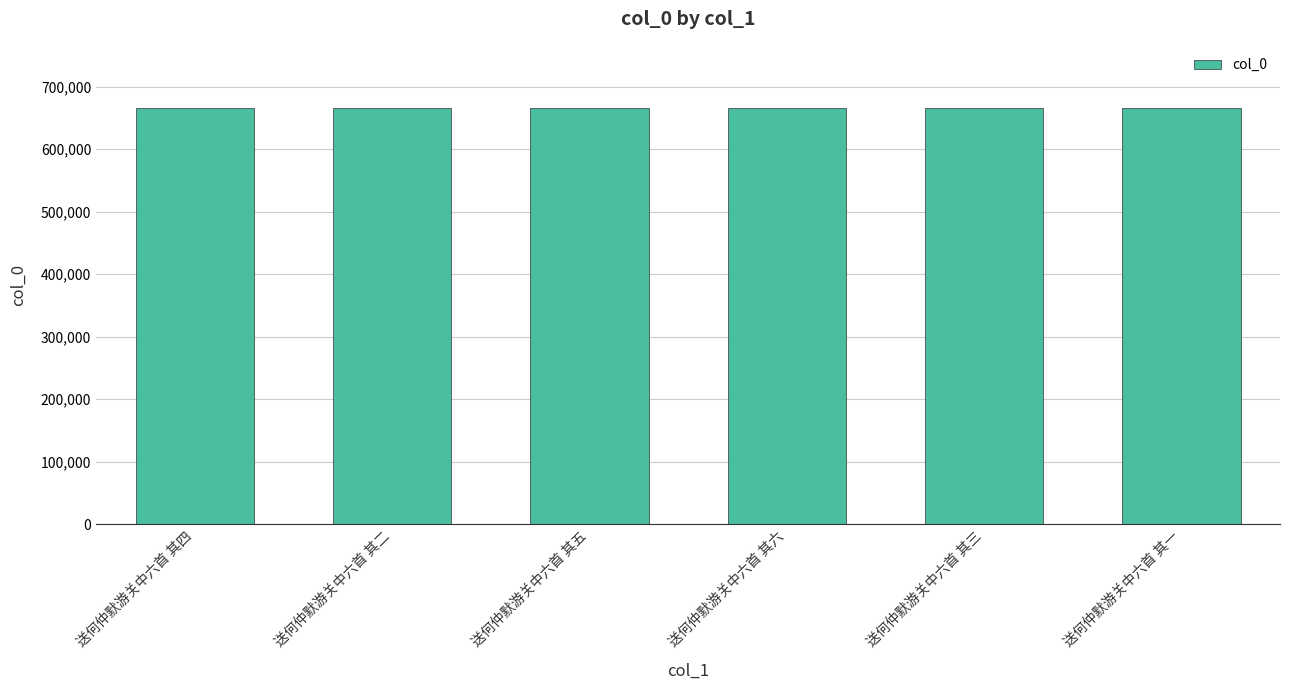

How many distinct data groups are displayed?

1